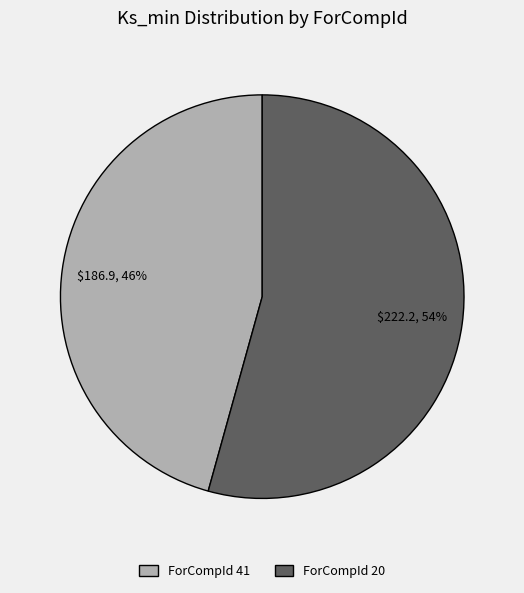

Which has a higher value, ForCompId 41 or ForCompId 20?

ForCompId 20